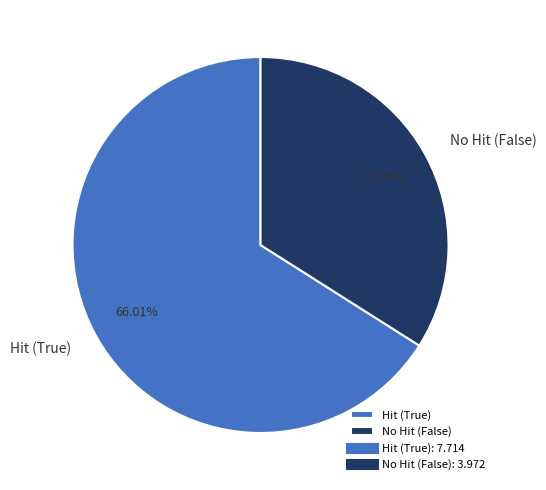

To the nearest percent, what is the average slice percentage?

50%